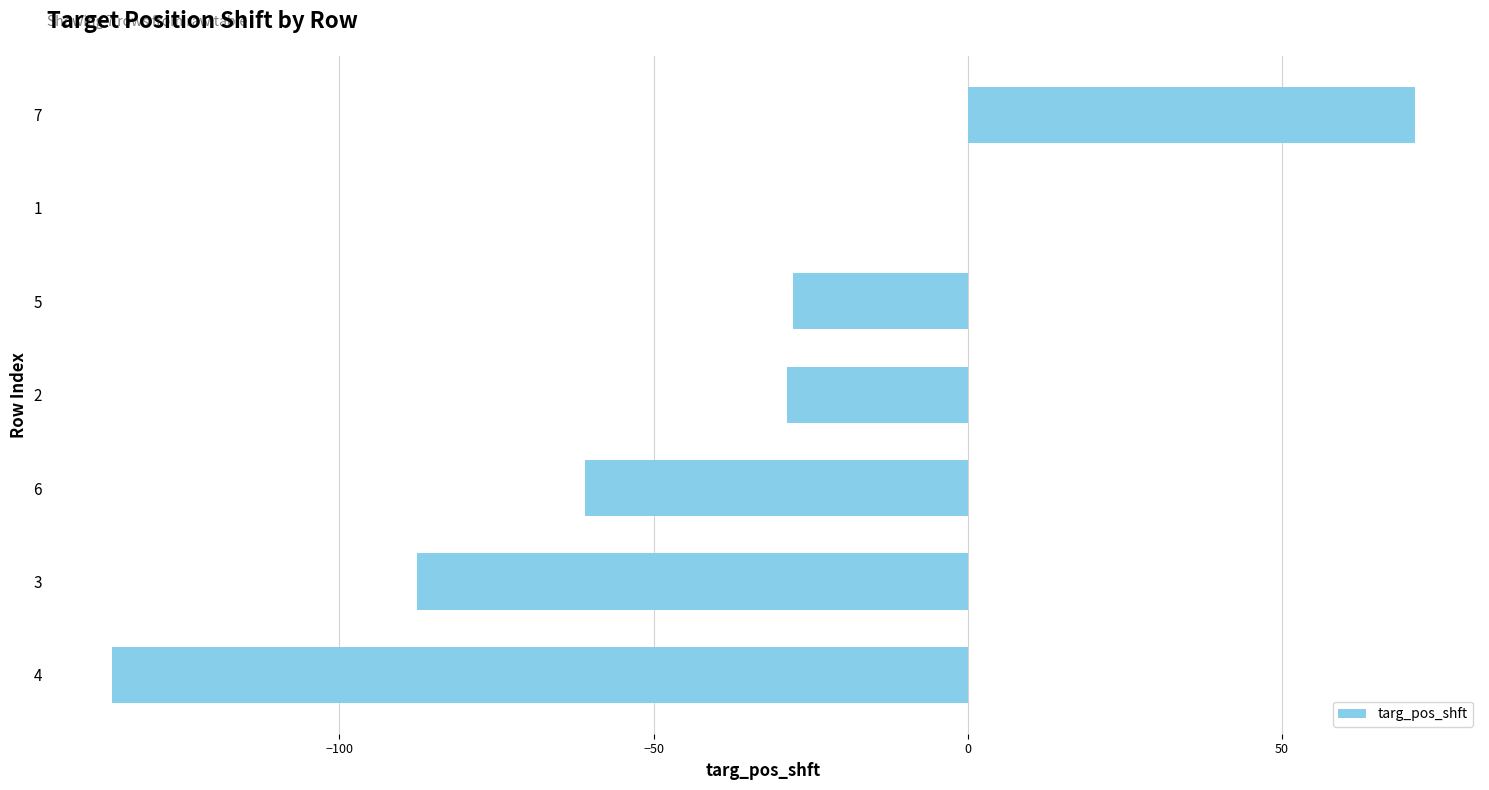

The value at 7 is 97.1. True or false?

False